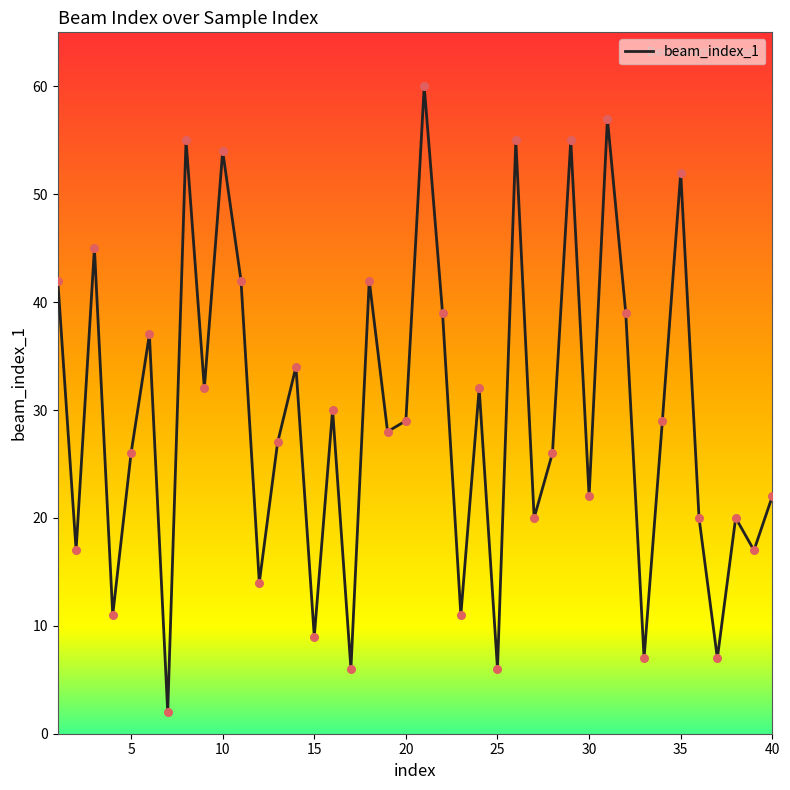

What is the difference between the maximum and minimum values?

58